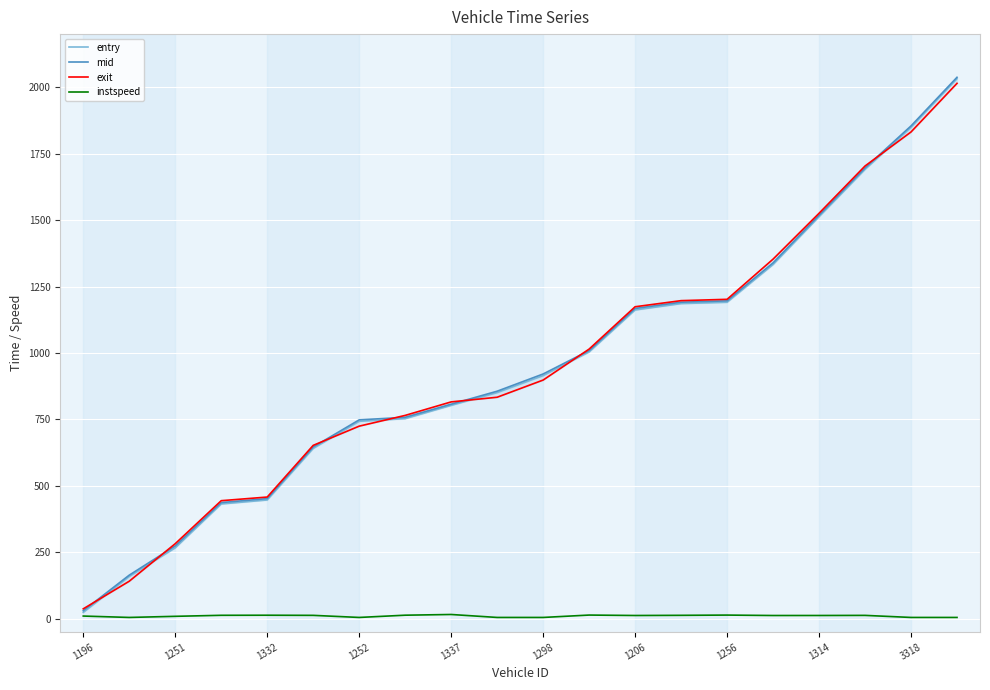

What is the label of the 8th point from the left?

1256